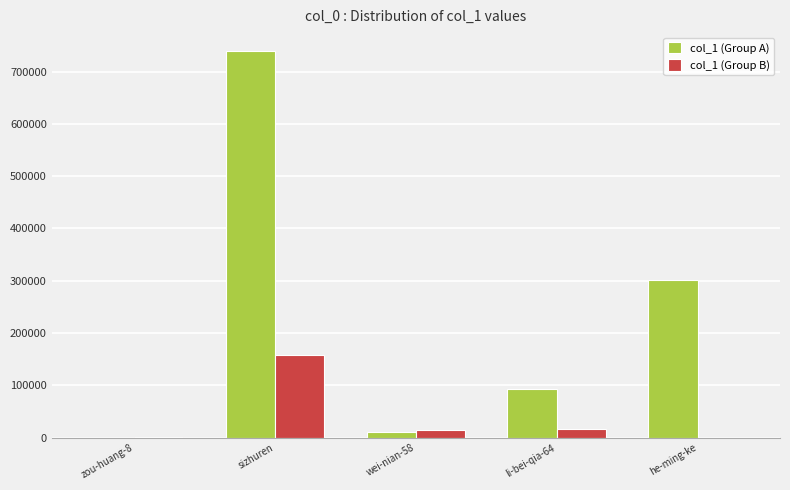

What is the greatest value displayed?

738507